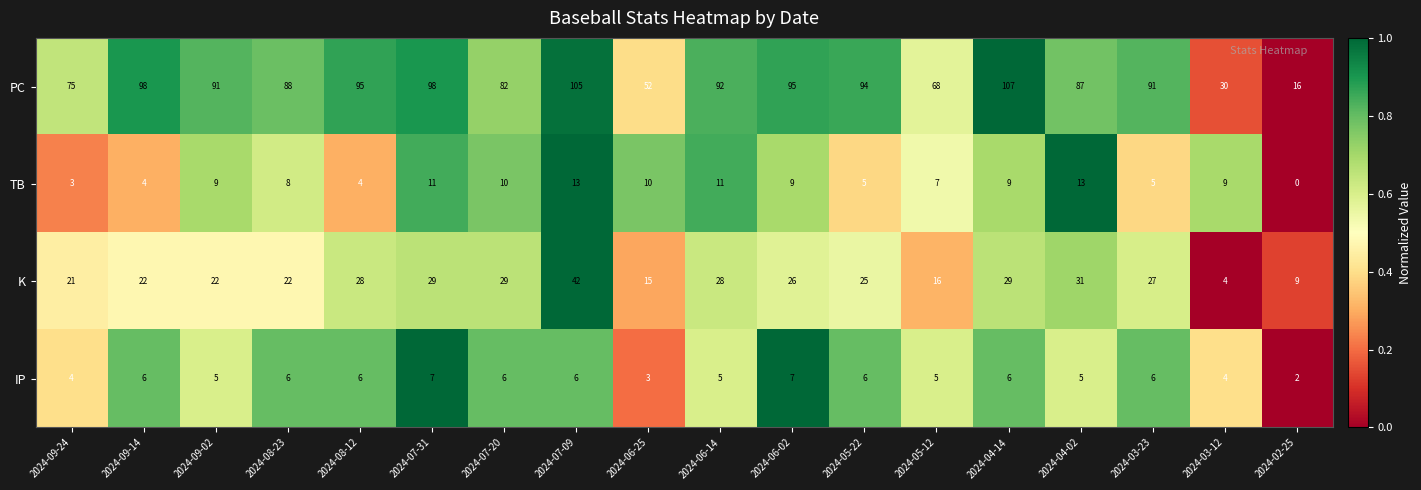

What is the difference between the maximum and minimum values in the PC series?

91